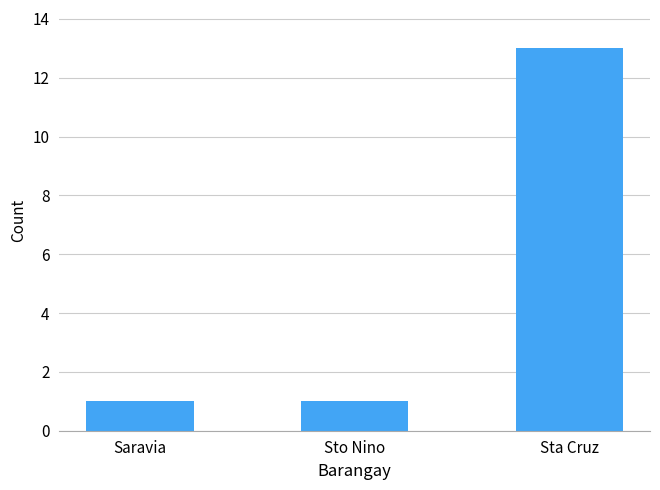

Which has a higher value, Saravia or Sta Cruz?

Sta Cruz